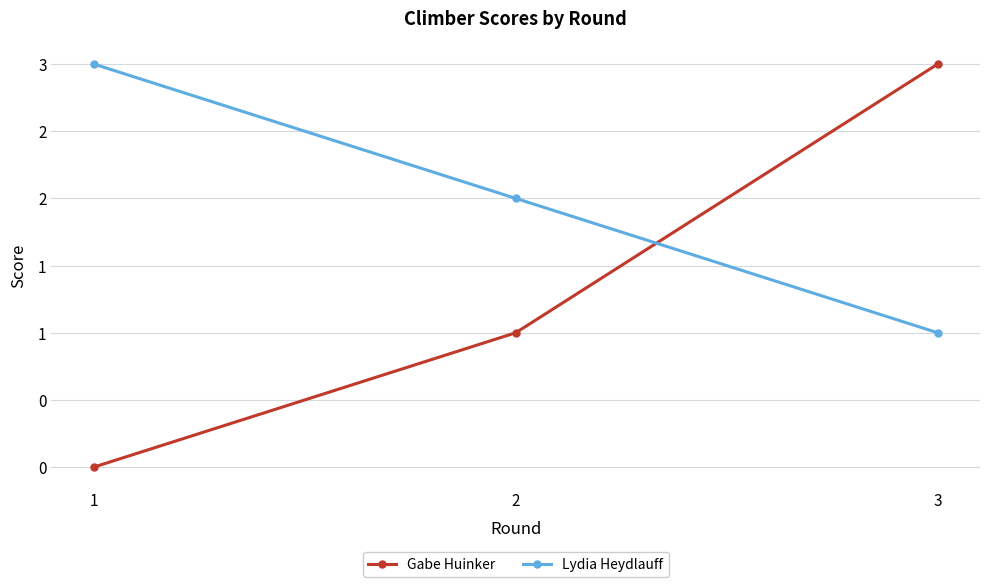

What are all the series names shown in the legend?

Gabe Huinker, Lydia Heydlauff